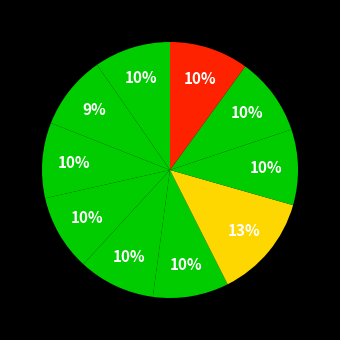

How many segments does this pie chart have?

10